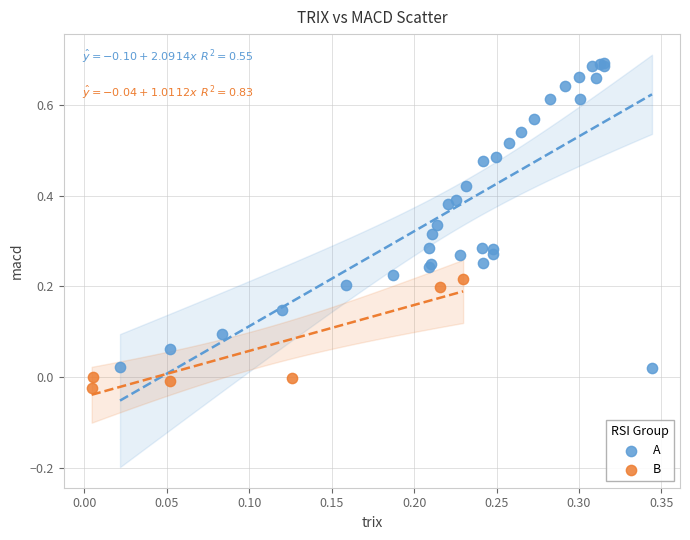

Which series has the widest spread of Y values?

A